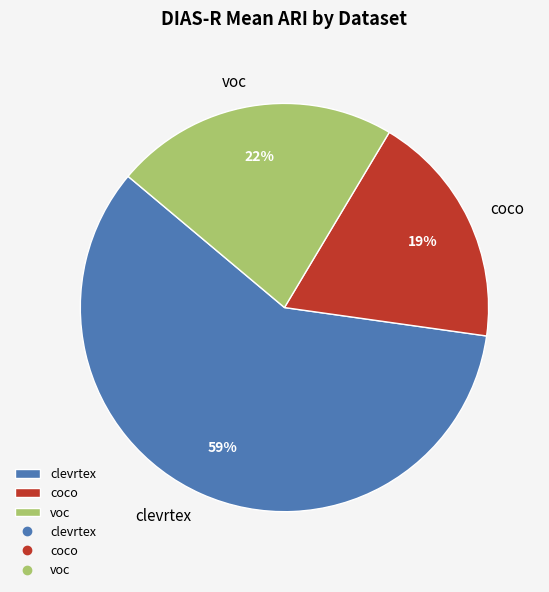

How many segments does this pie chart have?

3